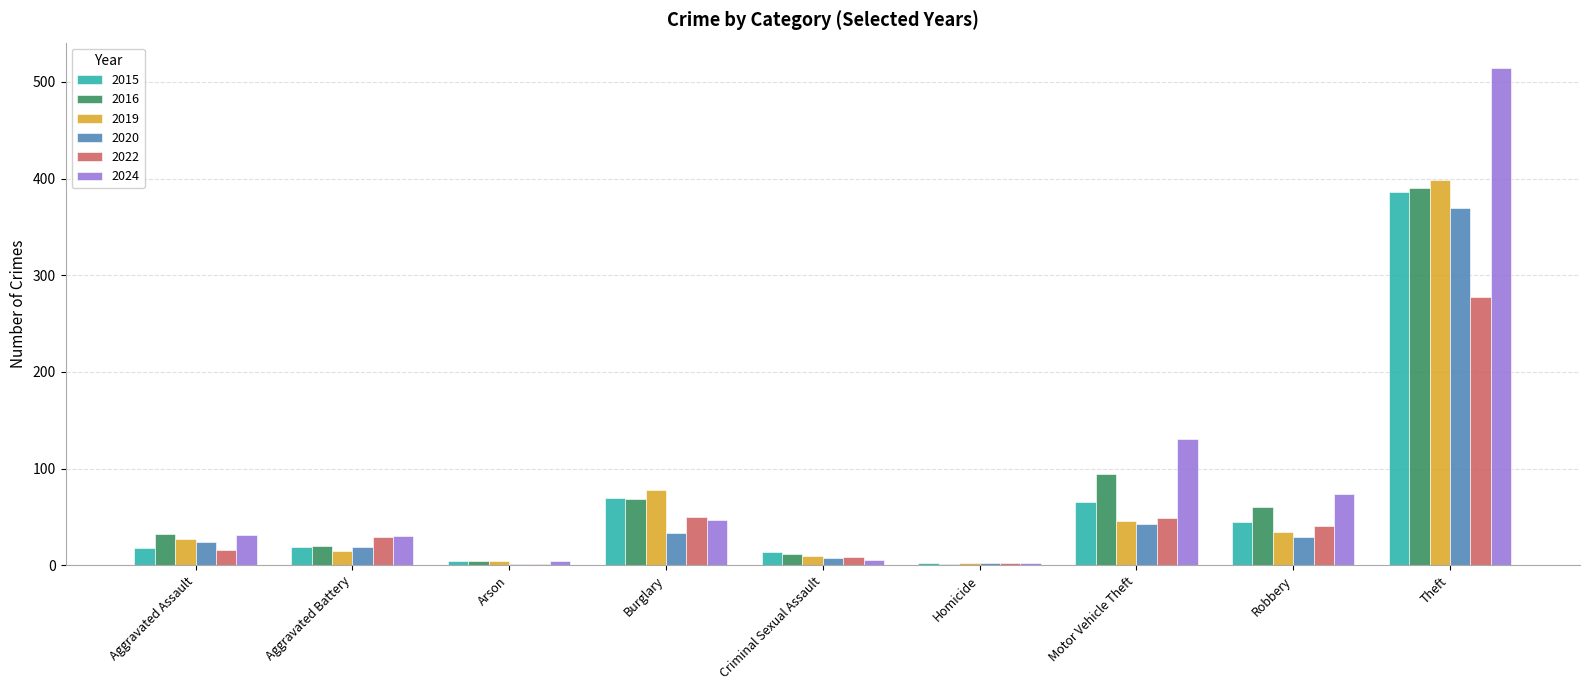

Count the number of data series in this chart.

6